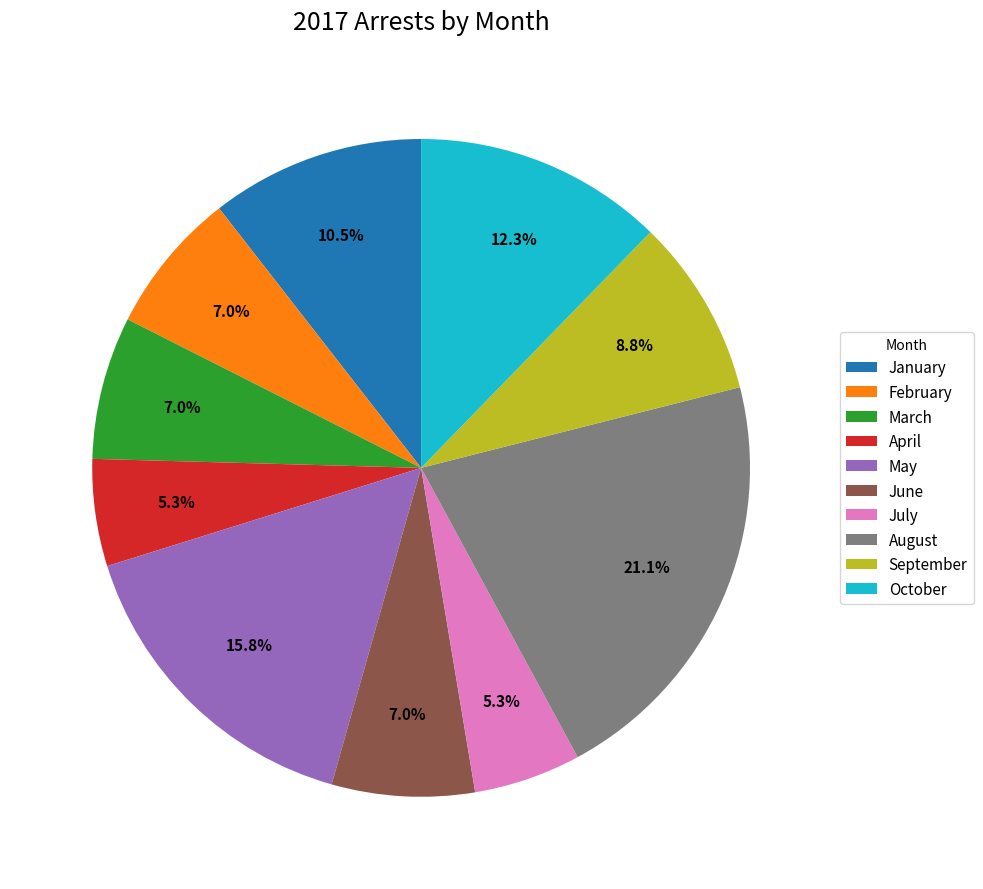

What percentage is the July slice, to the nearest percent?

5%